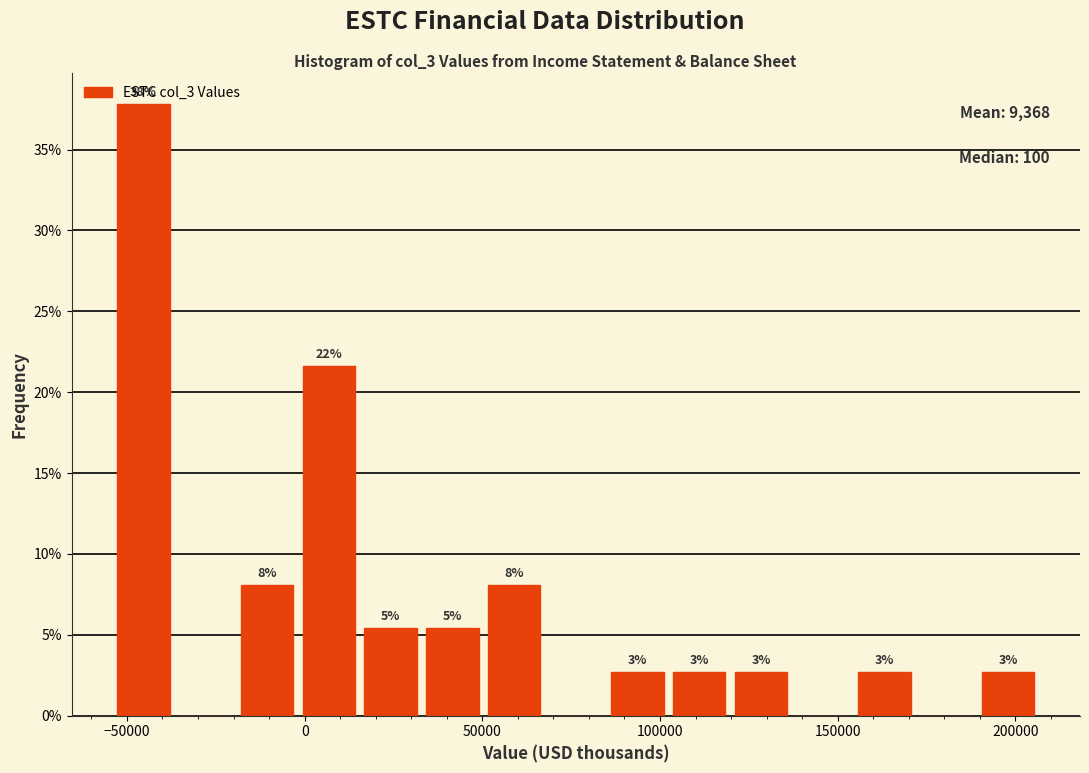

Read against the x-axis, roughly where is the centre of the tallest bar?

-45000